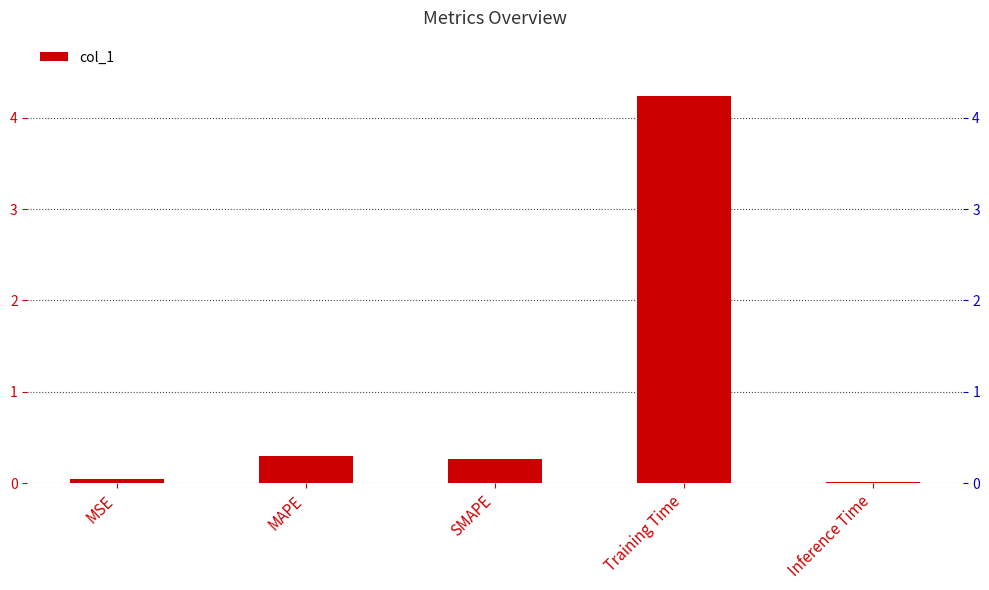

What is the average value?

1.0